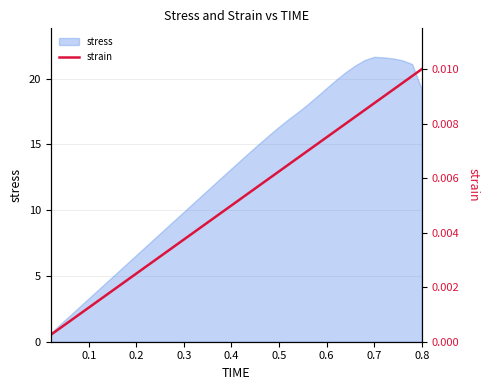

What is the label of the 34th point from the right?

0.6